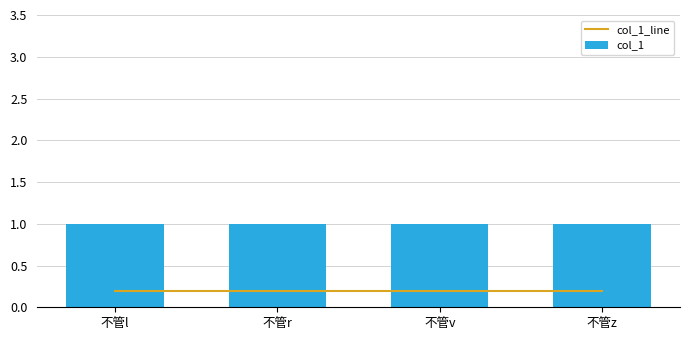

What is the total value across all series at 不管l?

1.2